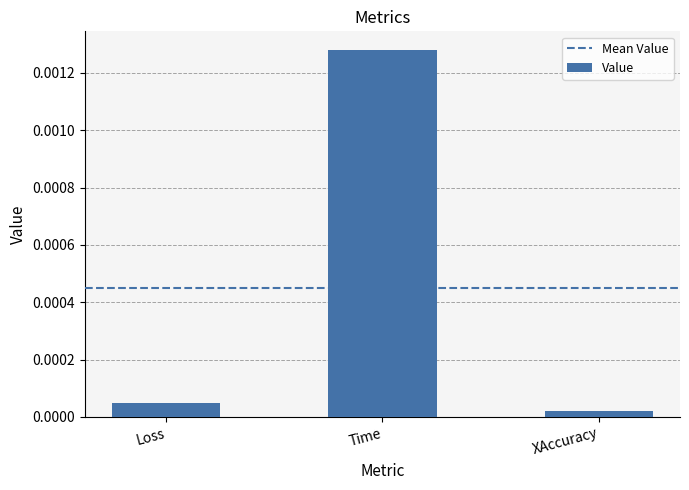

Count the number of data series in this chart.

1